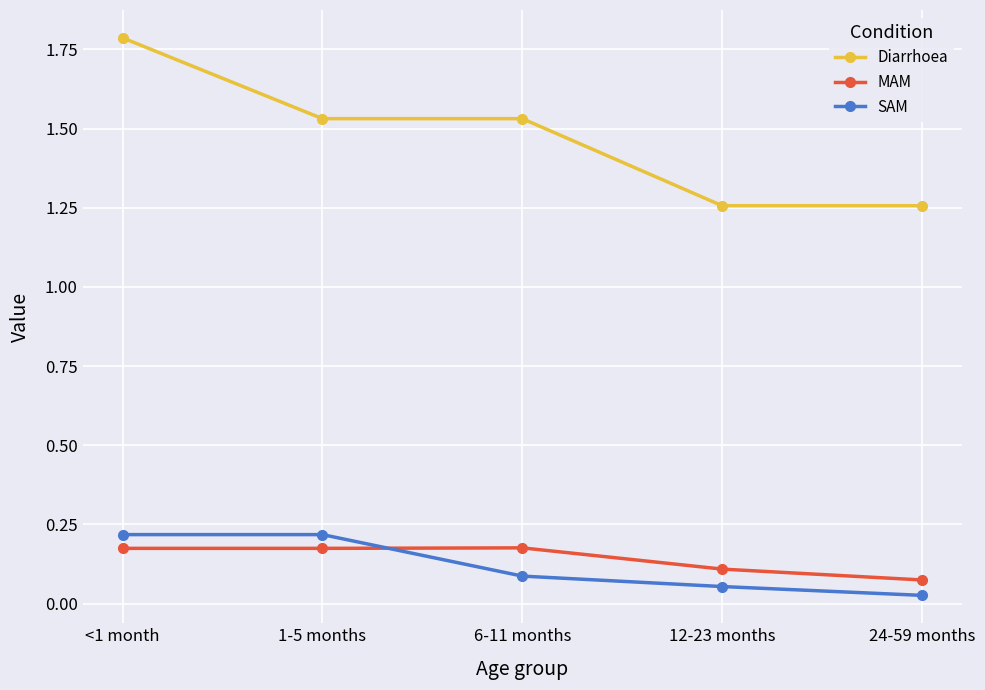

How many lines are shown in the chart?

3